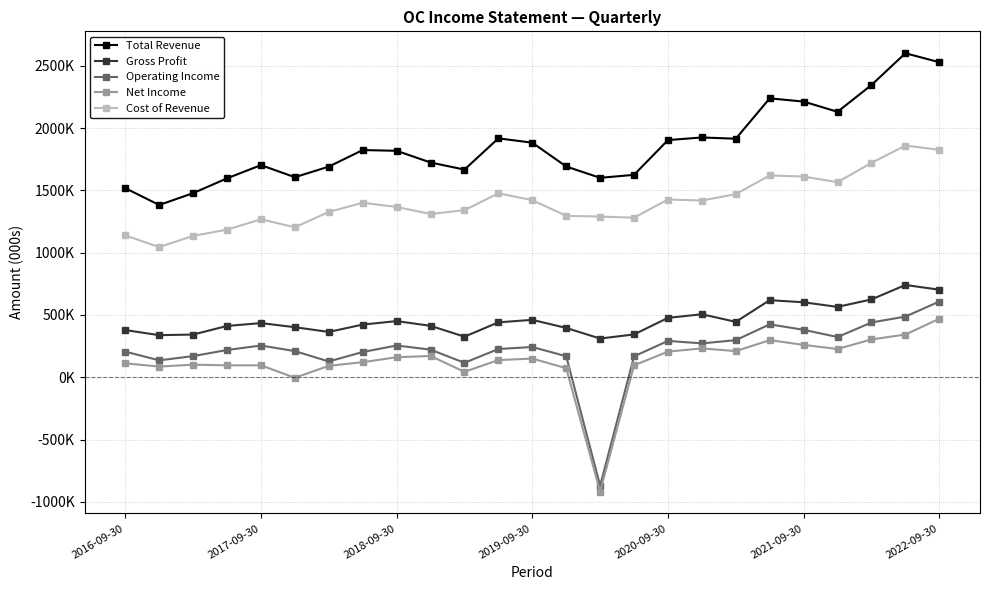

What is the lowest value of the Operating Income series?

-870000